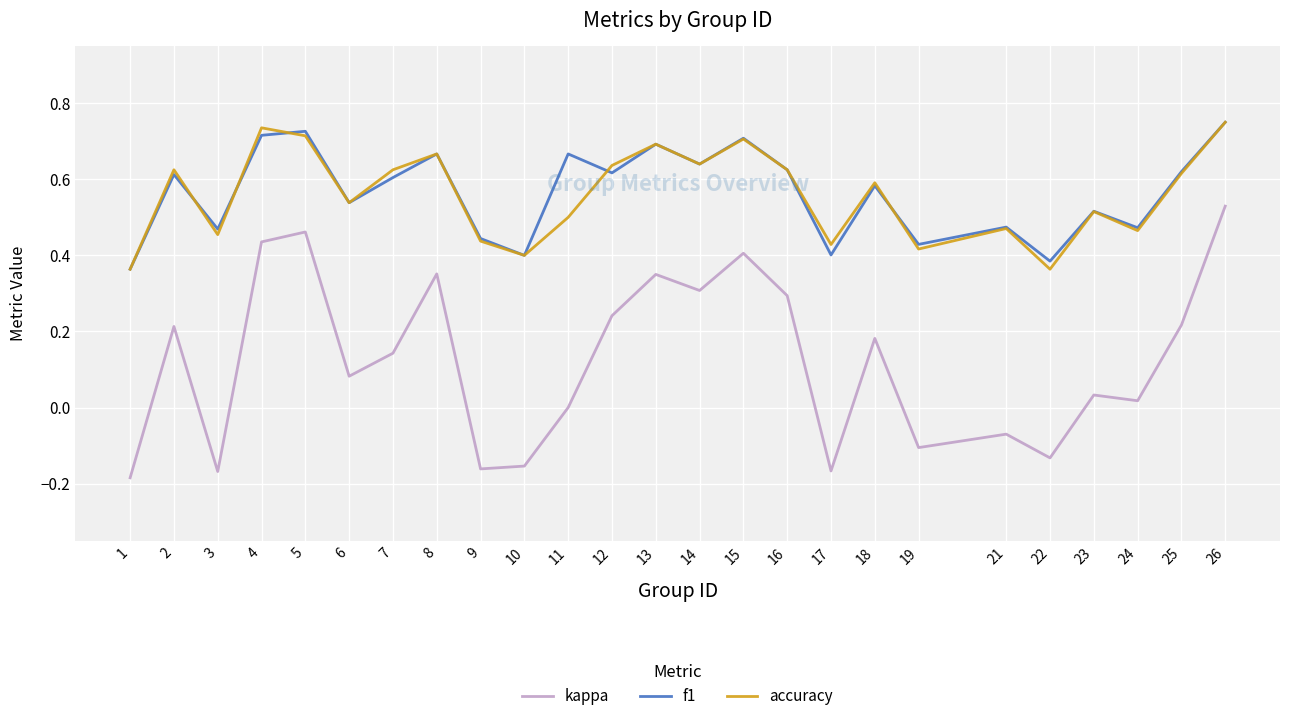

What is the spread (max minus min) of values at 4?

0.3